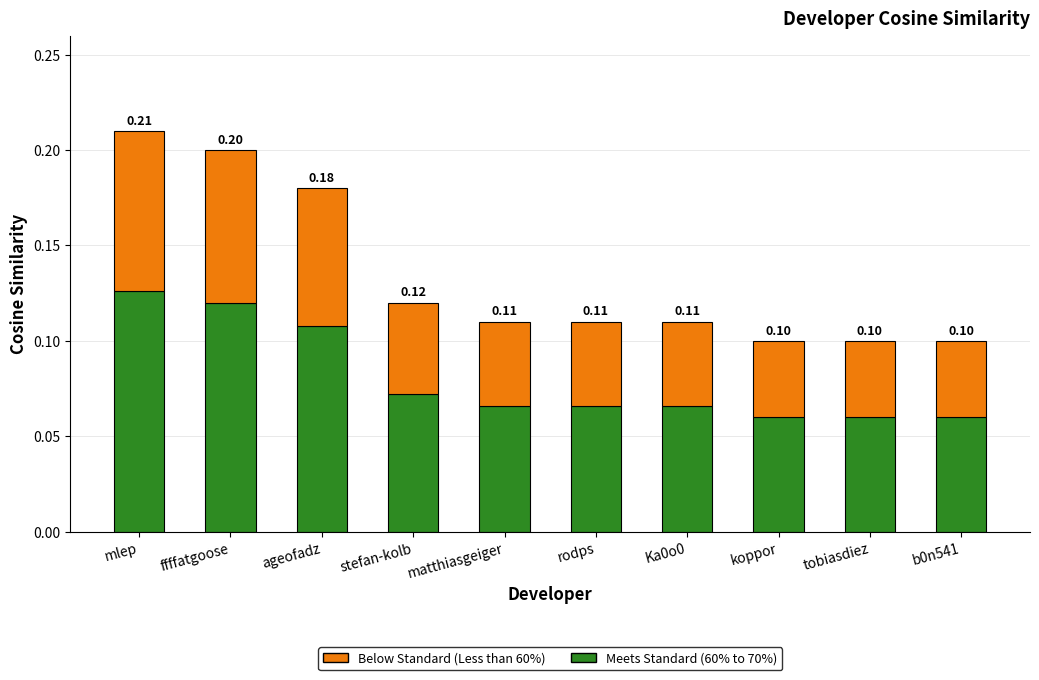

Which category has the highest value in the Meets Standard (60% to 70%) series?

mlep